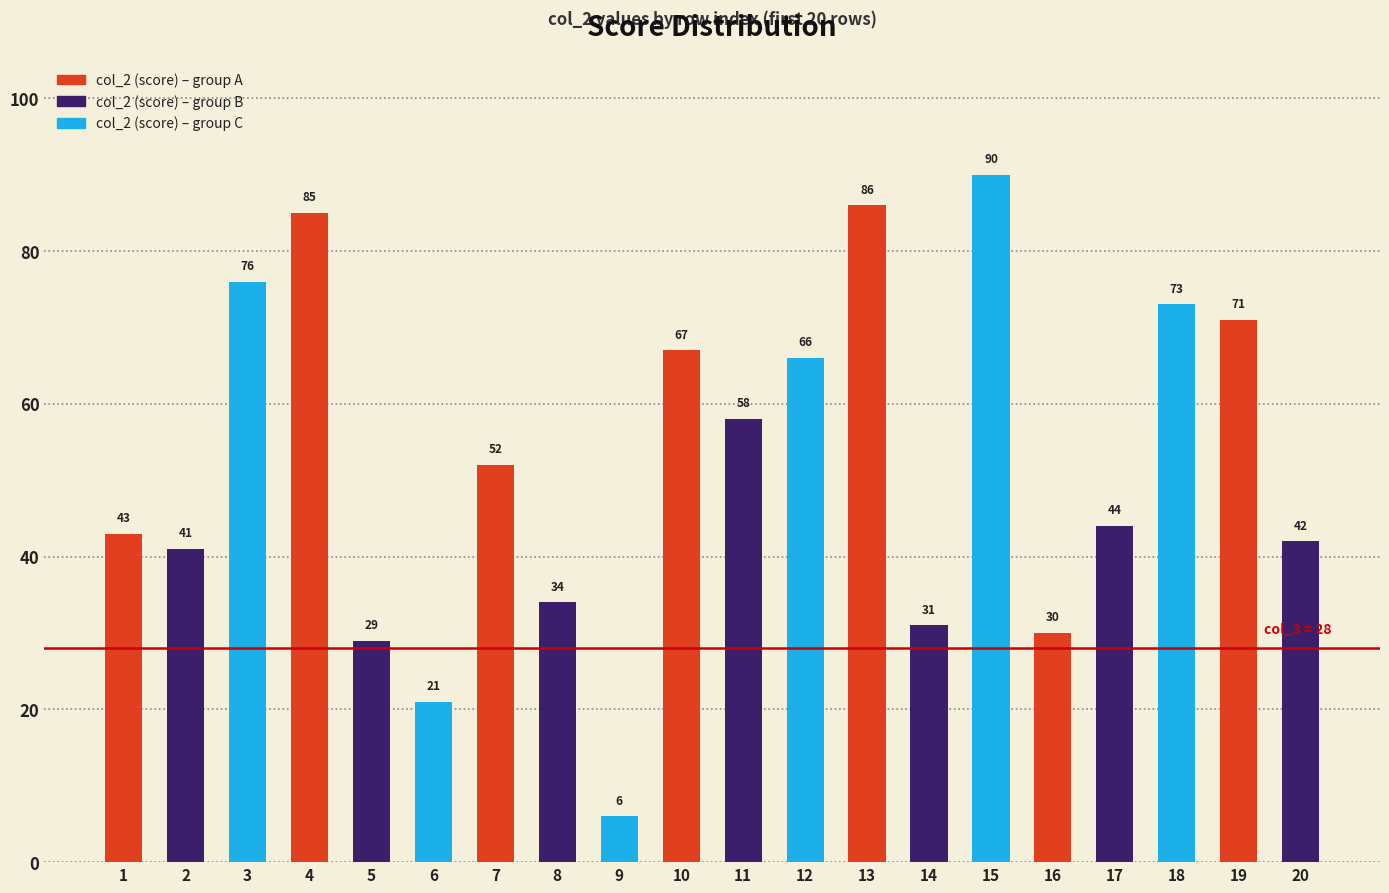

The chart shows a value of 124 at 18. True or false?

False